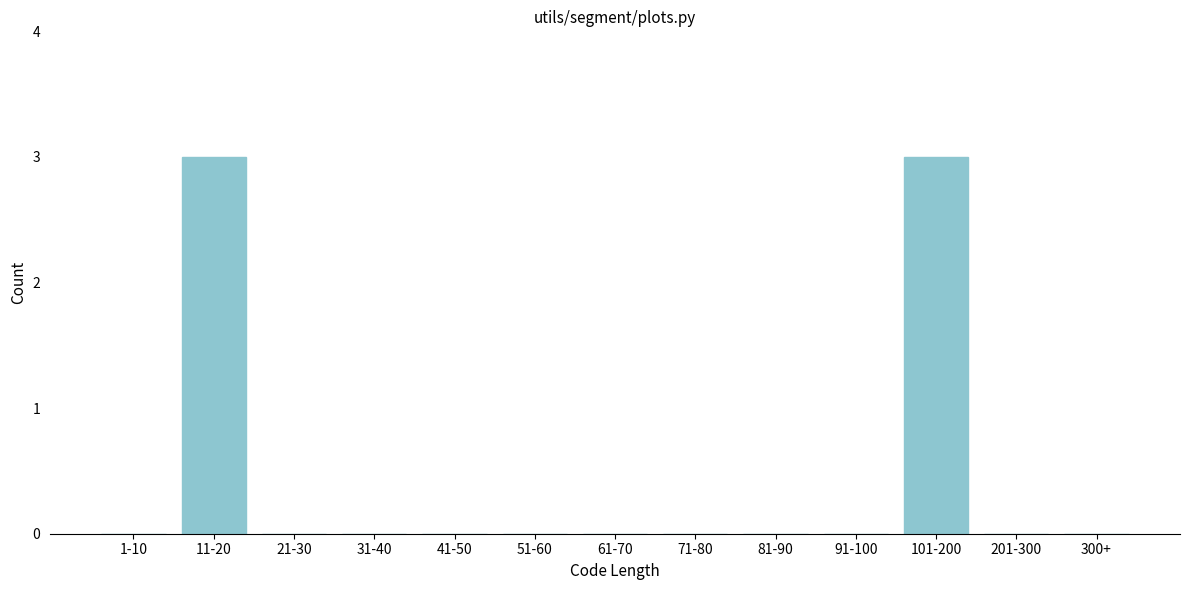

Reading left to right, list all the values displayed in this chart.

1-10=0	11-20=3	21-30=0	31-40=0	41-50=0	51-60=0	61-70=0	71-80=0	81-90=0	91-100=0	101-200=3	201-300=0	300+=0